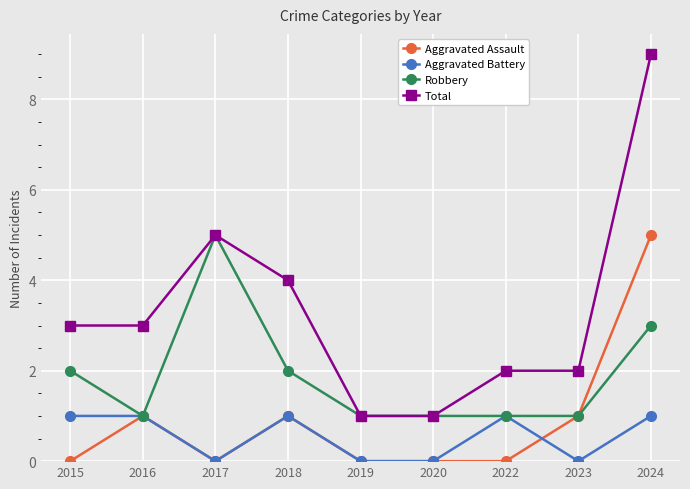

At which label does Aggravated Assault reach its peak?

2024